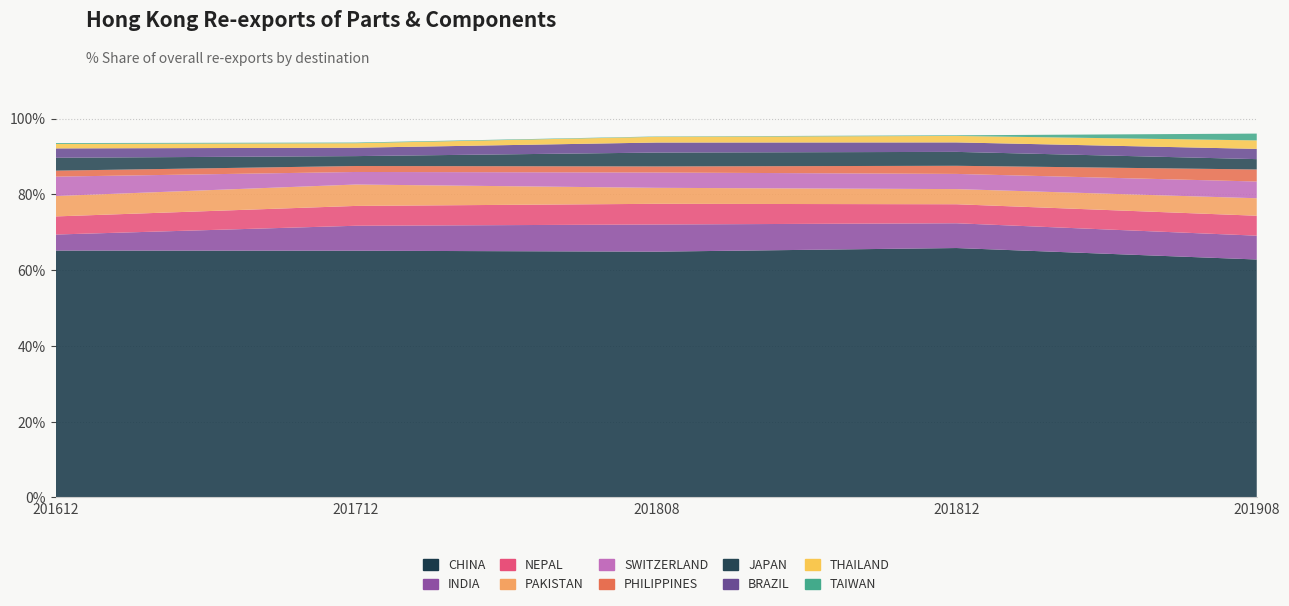

Reading left to right, list all the values displayed in this chart.

201612 Share%: CHINA=65.2	INDIA=4.2	NEPAL=4.8	PAKISTAN=5.4	SWITZERLAND=5.1	PHILIPPINES=1.6	JAPAN=3.4	BRAZIL=2.5	THAILAND=1.2	TAIWAN=0.2
201712 Share%: CHINA=65.1	INDIA=6.6	NEPAL=5.2	PAKISTAN=5.6	SWITZERLAND=3.3	PHILIPPINES=1.6	JAPAN=2.6	BRAZIL=2.2	THAILAND=1.2	TAIWAN=0.2
201808 Share%: CHINA=64.9	INDIA=7.2	NEPAL=5.5	PAKISTAN=4.2	SWITZERLAND=4.0	PHILIPPINES=1.6	JAPAN=3.7	BRAZIL=2.6	THAILAND=1.5	TAIWAN=0.1
201812 Share%: CHINA=65.8	INDIA=6.5	NEPAL=5.0	PAKISTAN=4.0	SWITZERLAND=4.0	PHILIPPINES=2.1	JAPAN=3.7	BRAZIL=2.5	THAILAND=1.7	TAIWAN=0.2
201908 Share%: CHINA=62.8	INDIA=6.3	NEPAL=5.3	PAKISTAN=4.6	SWITZERLAND=4.4	PHILIPPINES=3.2	JAPAN=2.7	BRAZIL=2.7	THAILAND=2.2	TAIWAN=1.8